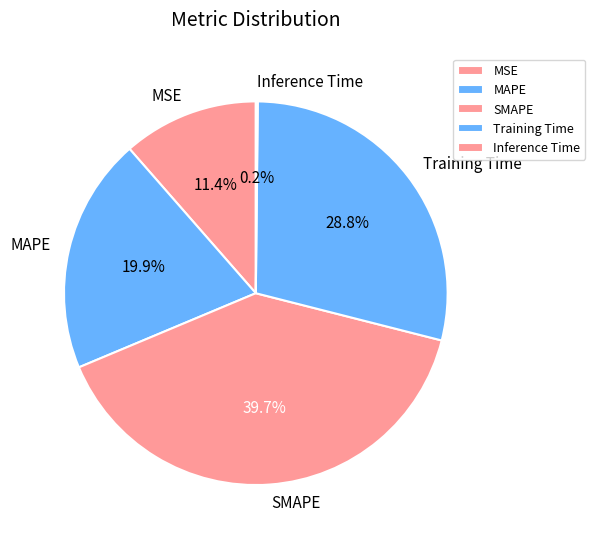

Do Training Time and MAPE together represent more than half of the pie?

No